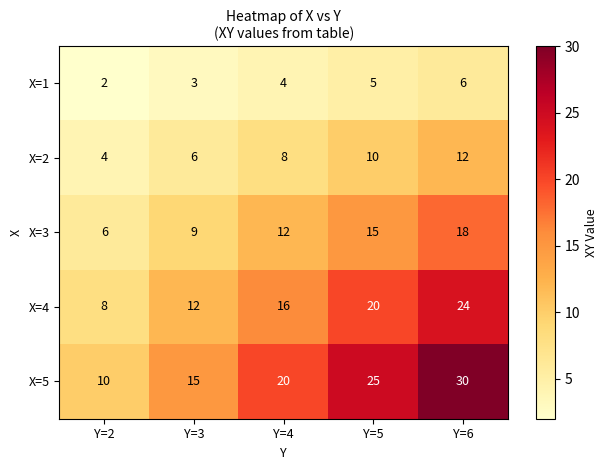

Which category has the highest value across all series?

Y=6